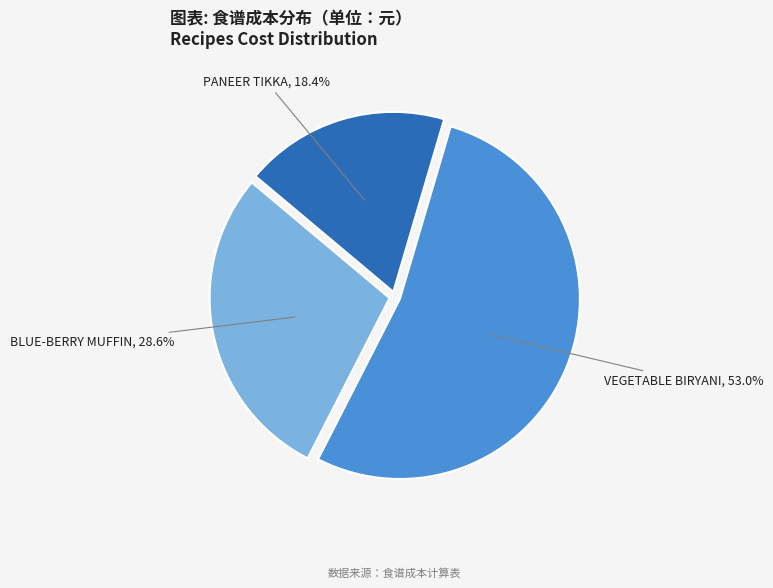

Does any single category account for the majority?

Yes